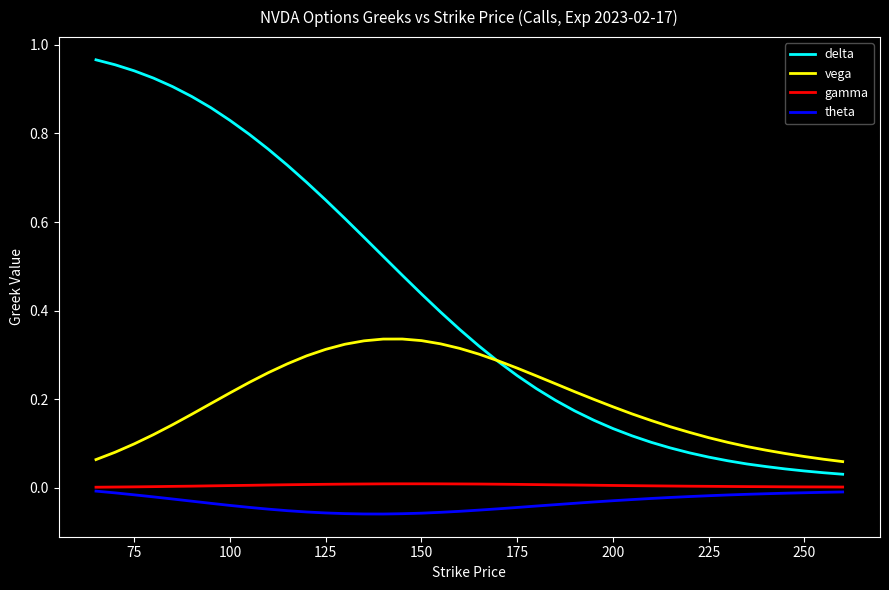

Which series has the largest total across all categories?

delta